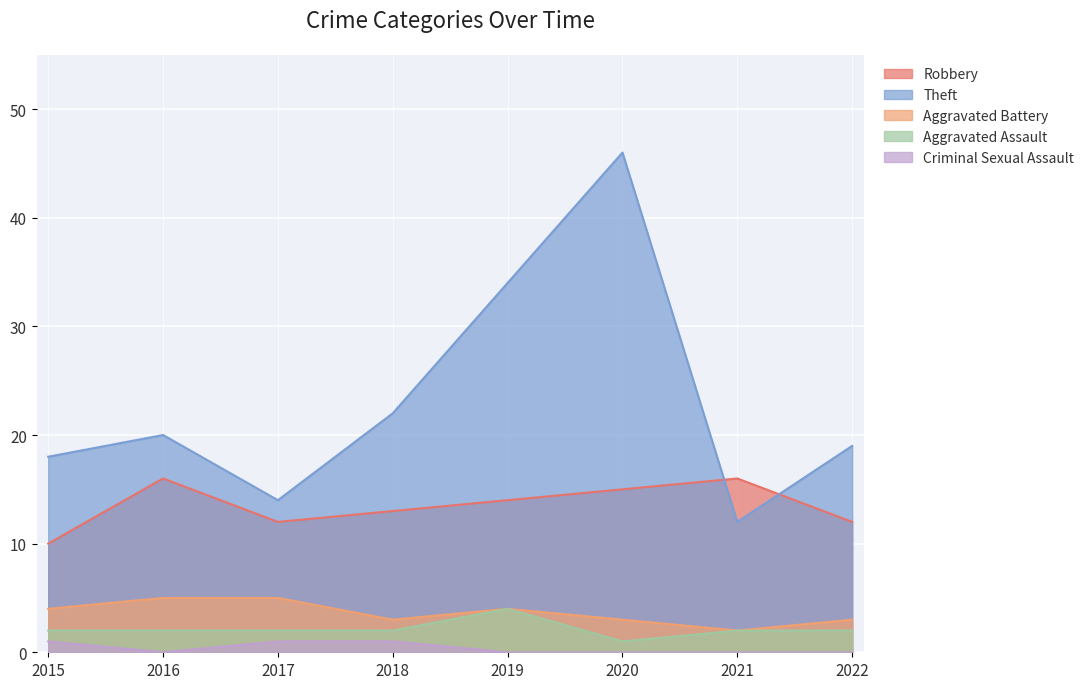

What are all the series names shown in the legend?

Robbery, Theft, Aggravated Battery, Aggravated Assault, Criminal Sexual Assault